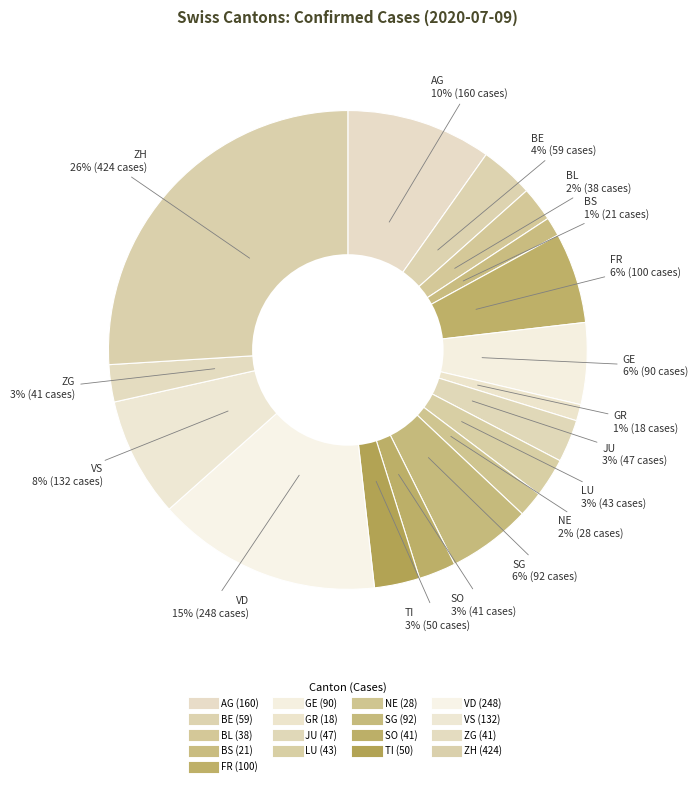

To the nearest percent, what is the combined percentage of SG and FR?

12%